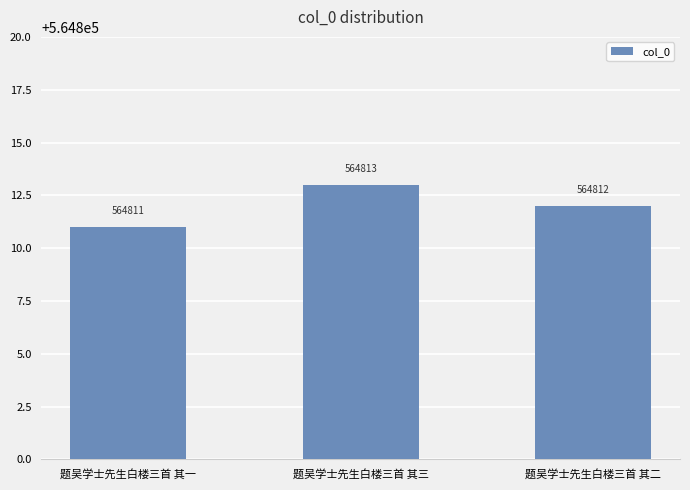

Which has a higher value, 题吴学士先生白楼三首 其三 or 题吴学士先生白楼三首 其一?

题吴学士先生白楼三首 其三